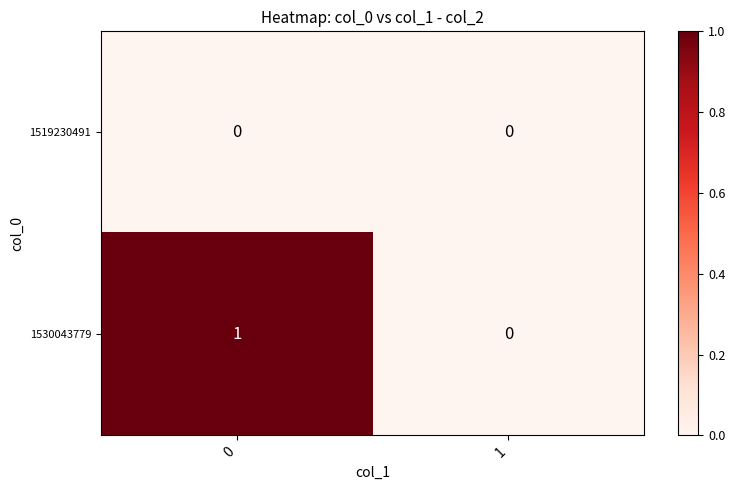

List the series in order of their peak value, lowest first.

1519230491, 1530043779